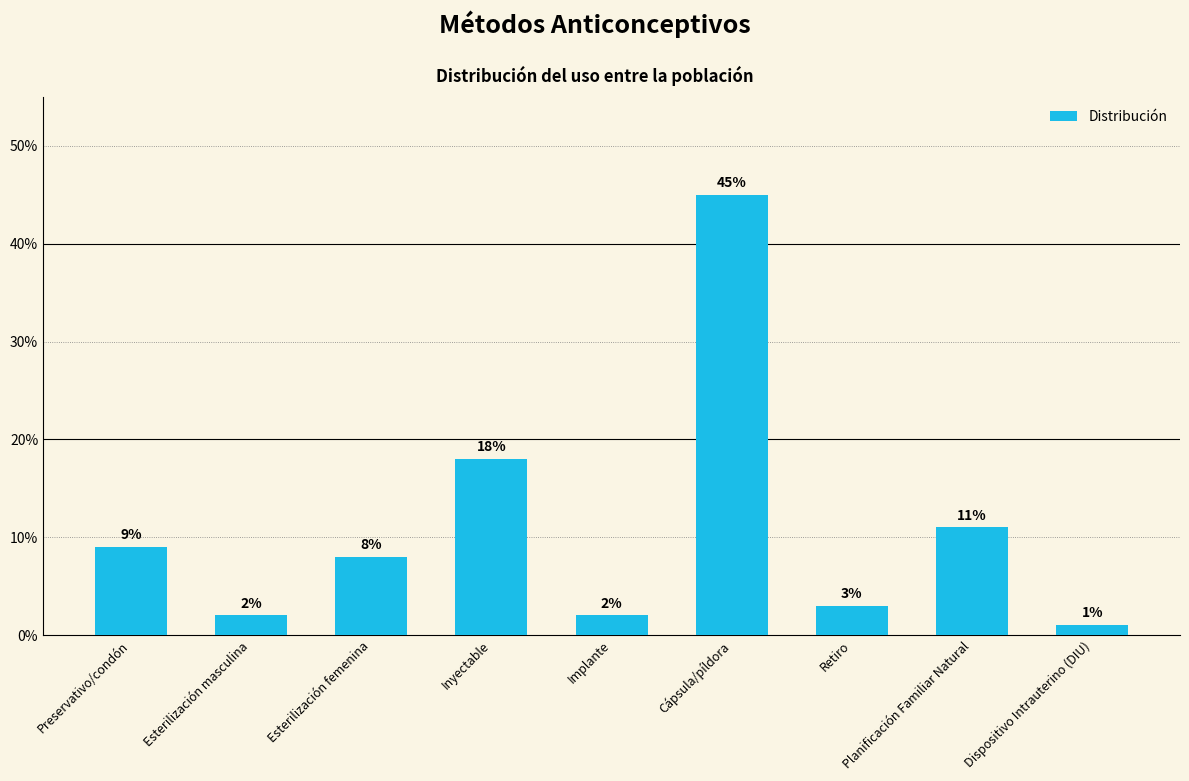

Count the number of categories in the chart.

9